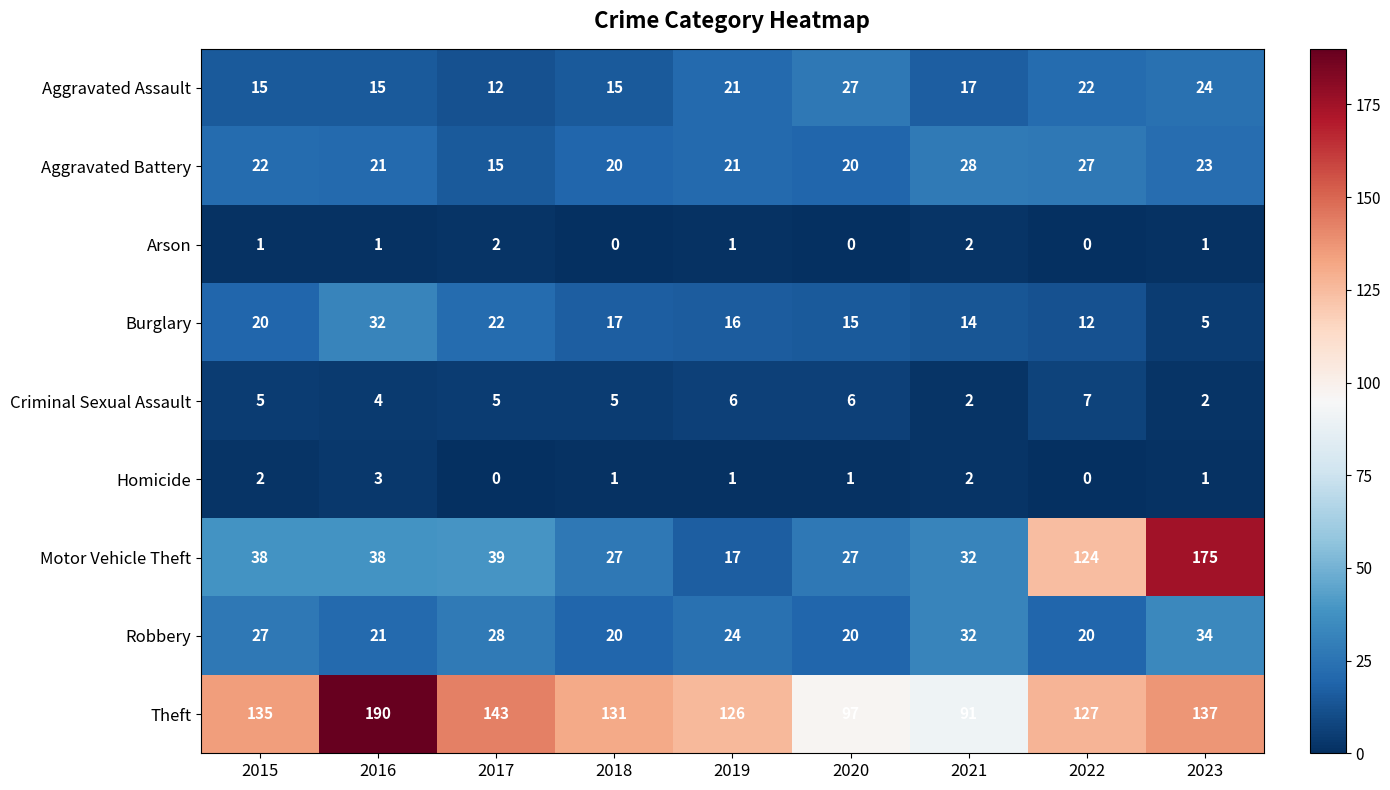

Which series has the largest range (max minus min)?

Motor Vehicle Theft